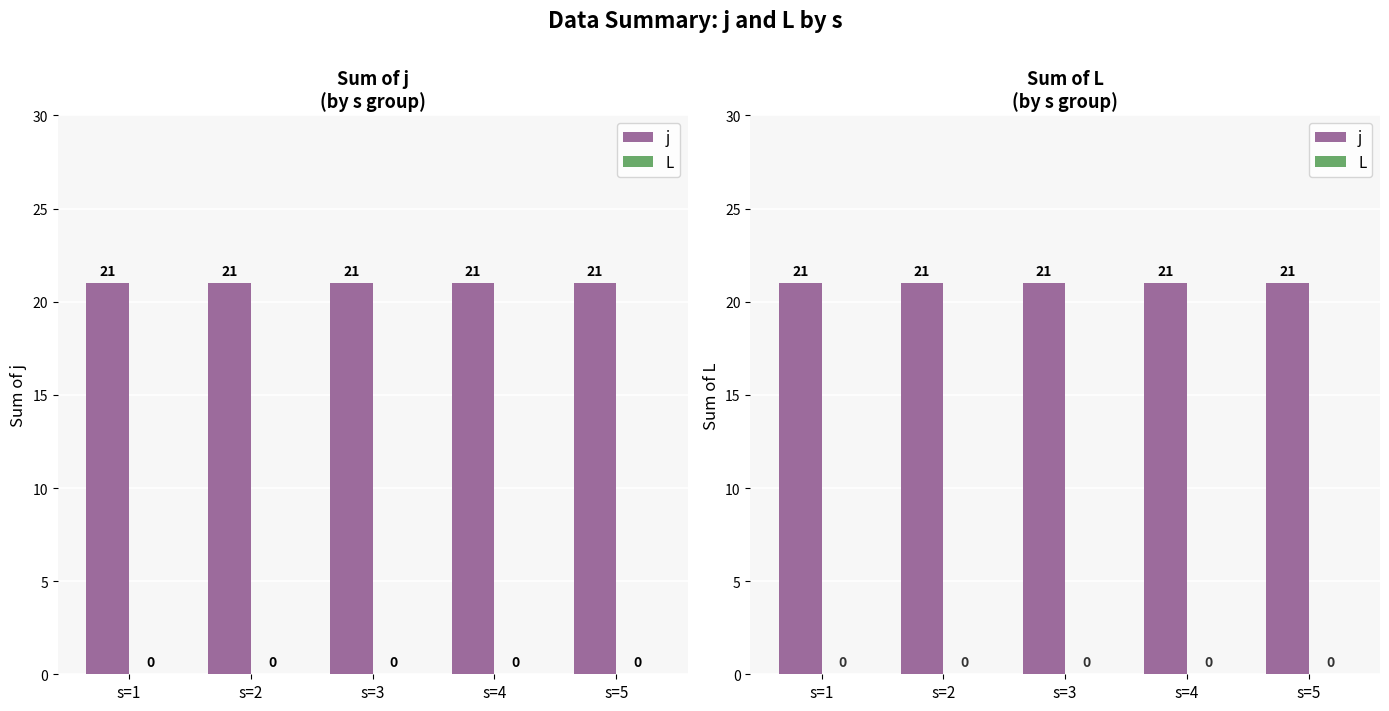

What is the maximum value for j?

21